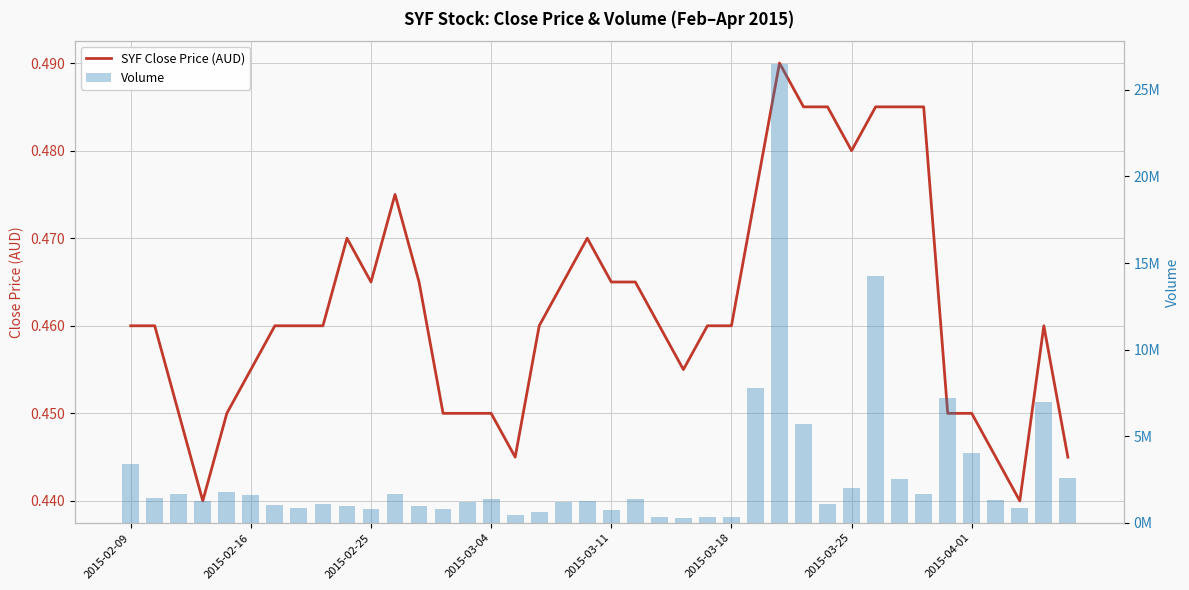

What is the value of the SYF Close Price (AUD) bar at the 11th from the left?

0.5